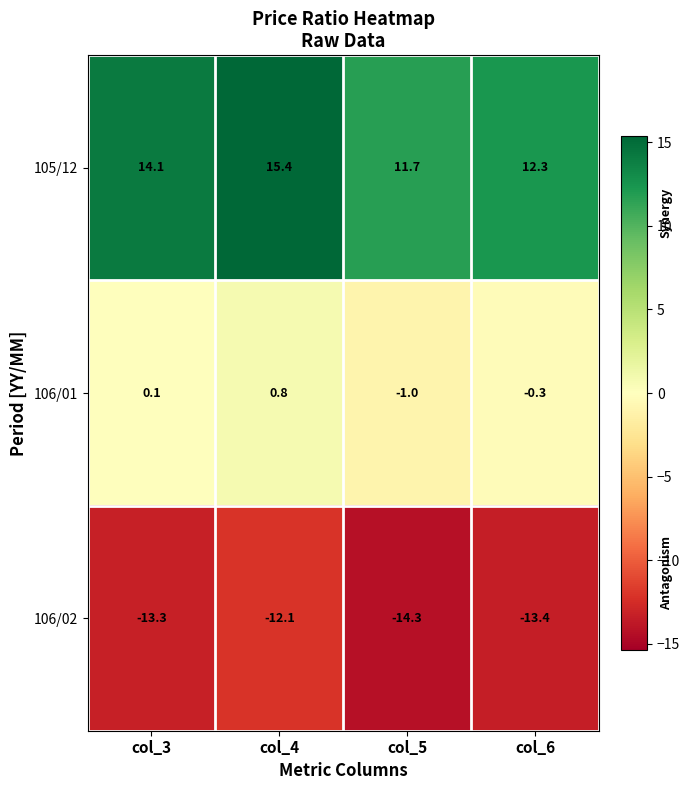

Reading left to right, what are all the values shown in this chart?

105/12: 14.1	15.4	11.7	12.3
106/01: 0.1	0.8	-1.0	-0.3
106/02: -13.3	-12.1	-14.3	-13.4